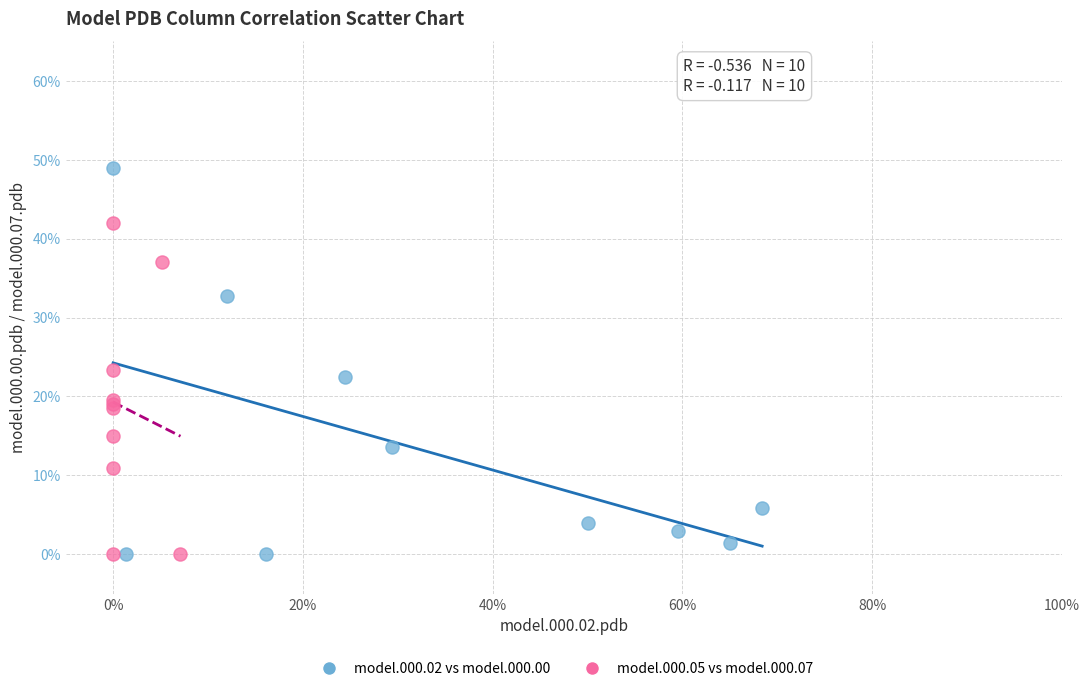

What are all the series names shown in the legend?

model.000.02 vs model.000.00, model.000.05 vs model.000.07